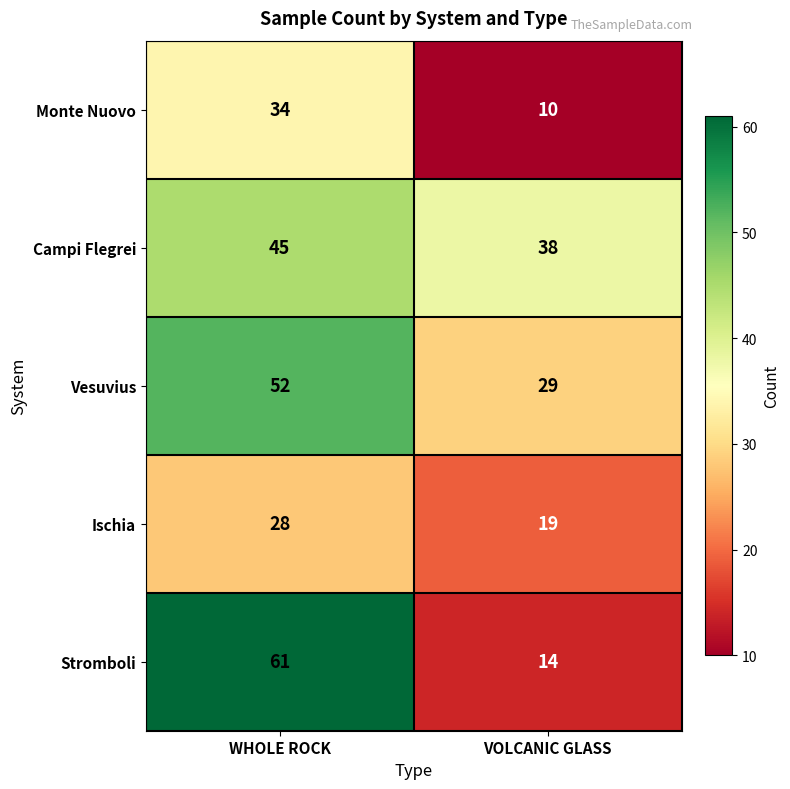

At which category is the sum across all series the highest?

WHOLE ROCK